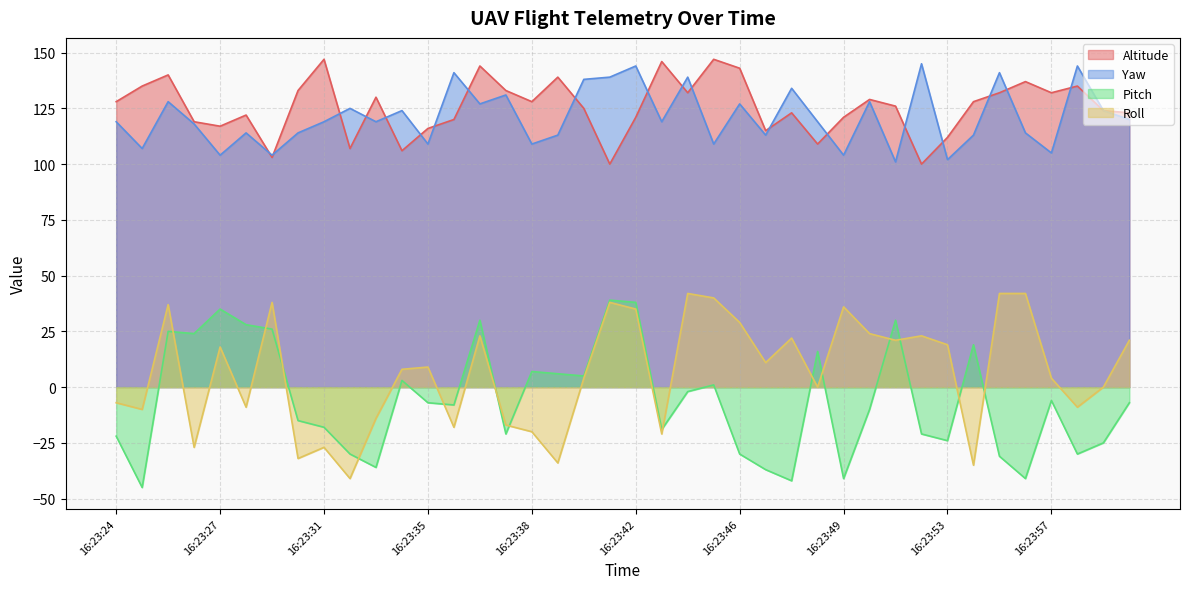

How many interior local peaks does the Roll series have?

11